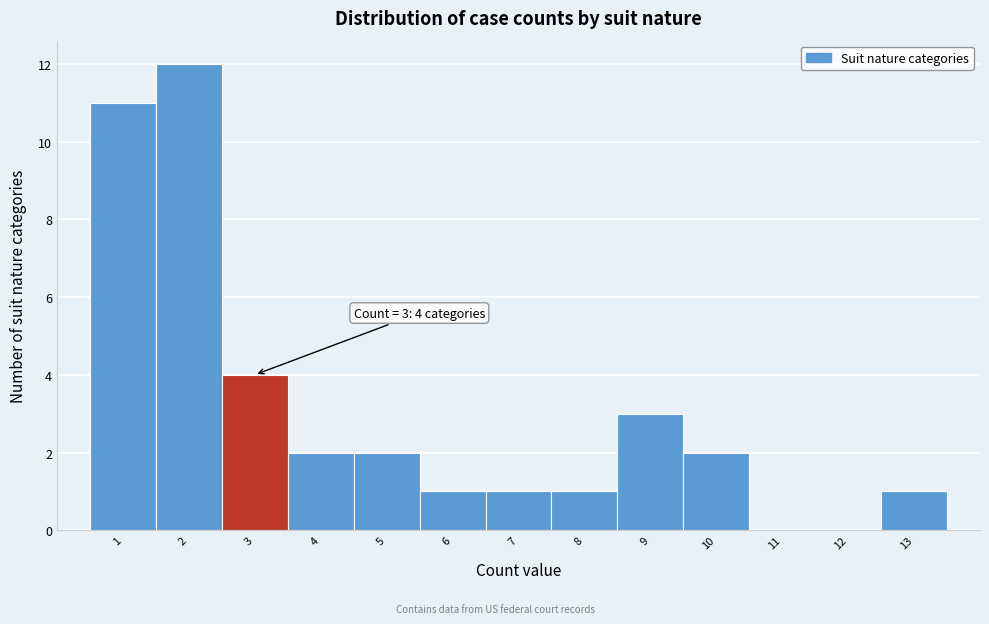

Which range on the x-axis has the tallest bar?

1.5 to 2.5